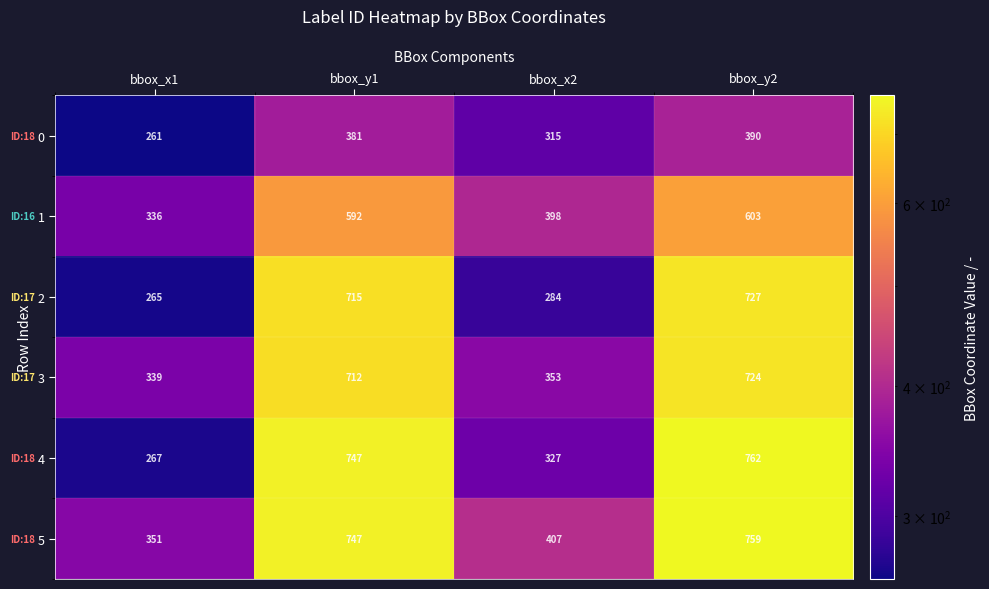

Which series has the widest spread of values?

4